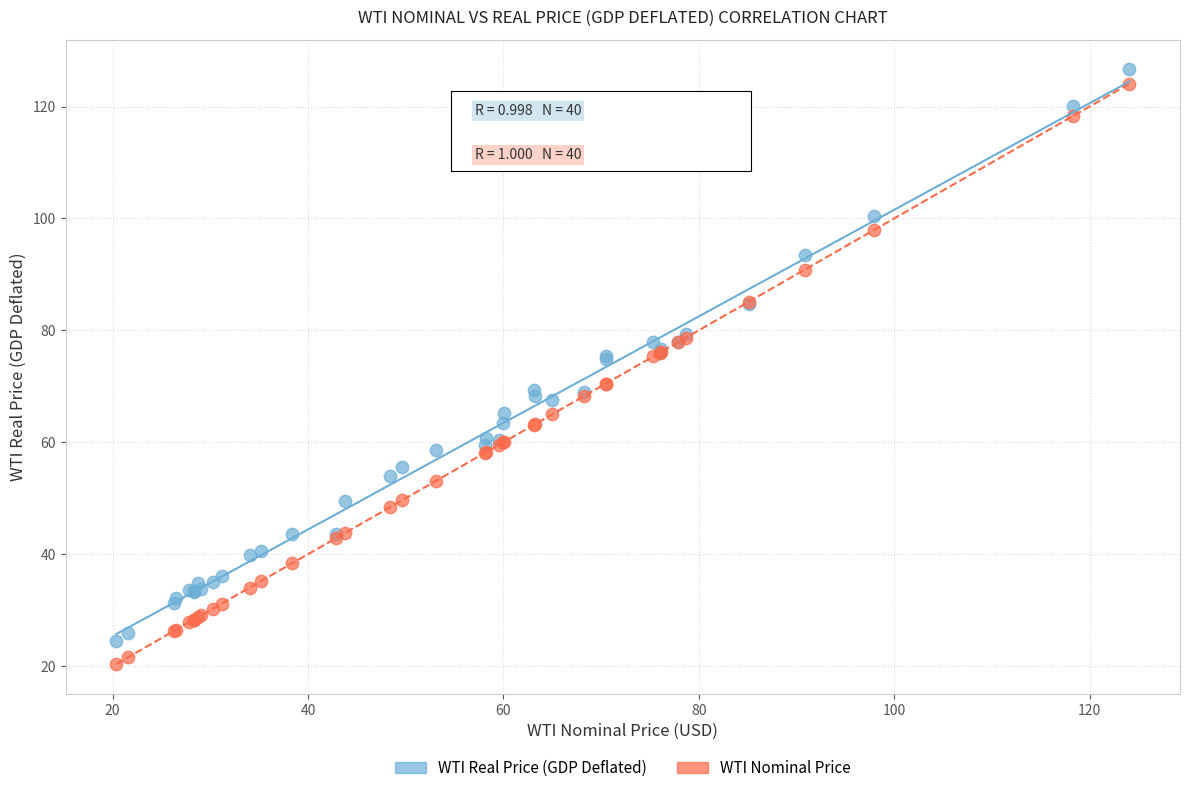

Which series contains the highest Y value?

WTI Real Price (GDP Deflated)